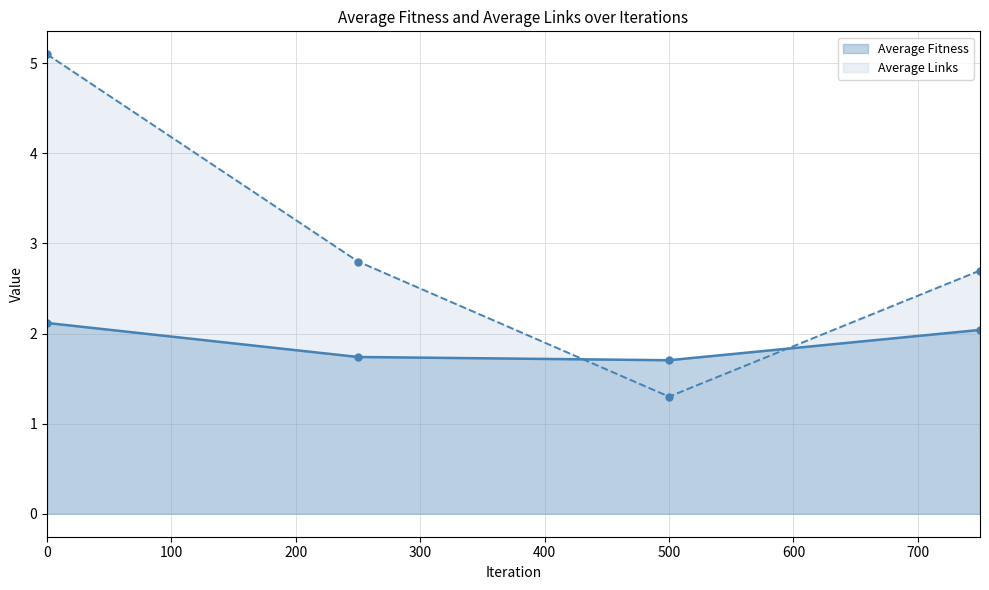

What are all the series names shown in the legend?

Average Fitness, Average Links